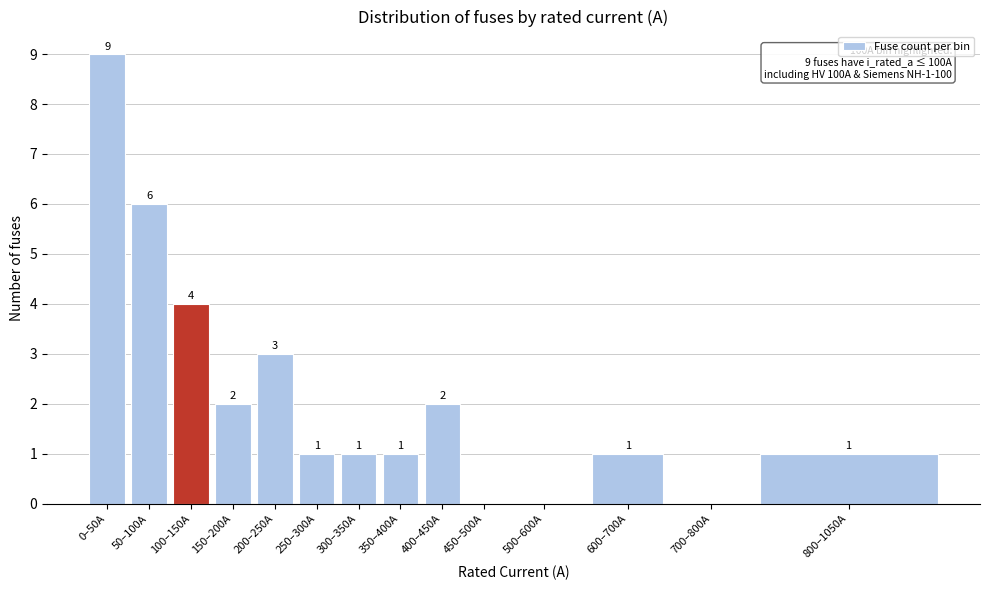

Reading right to left, extract all data points from this chart.

800–1050A=1	700–800A=0	600–700A=1	500–600A=0	450–500A=0	400–450A=2	350–400A=1	300–350A=1	250–300A=1	200–250A=3	150–200A=2	100–150A=4	50–100A=6	0–50A=9